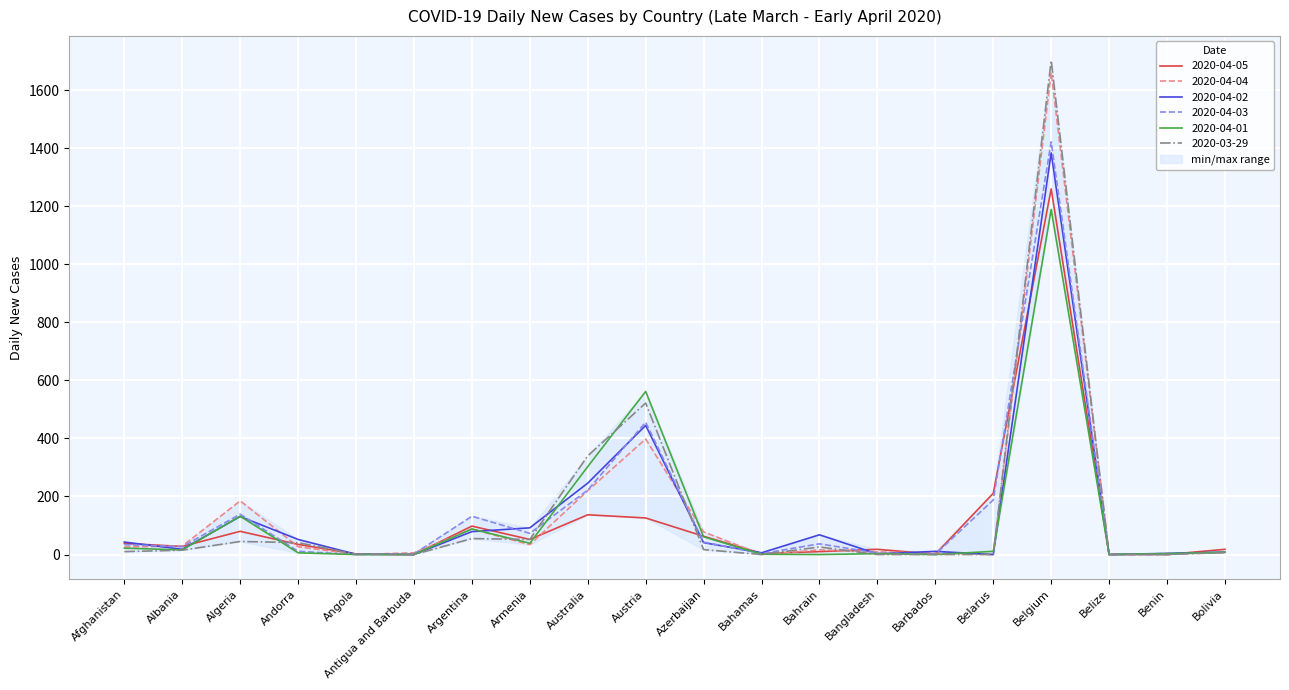

True or false: 2020-04-05 has a value of 52 at Armenia.

True